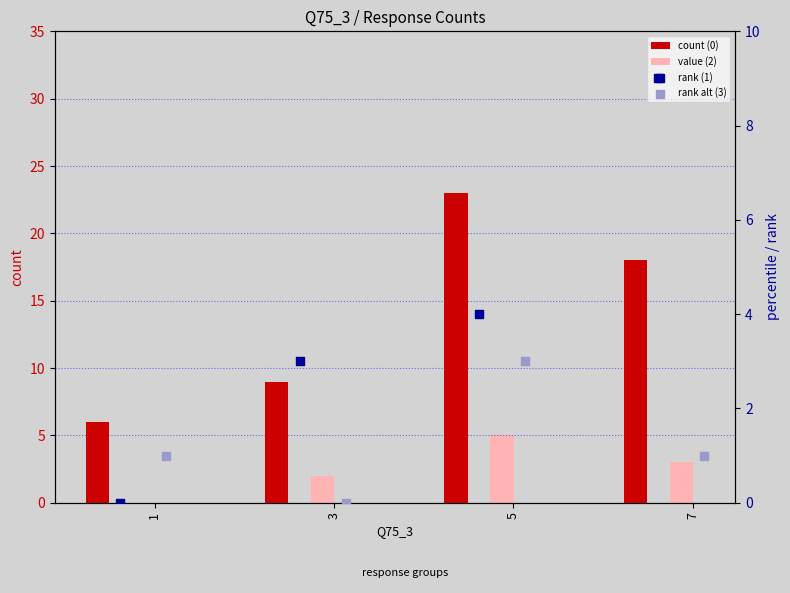

At which category is the sum across all series the highest?

5